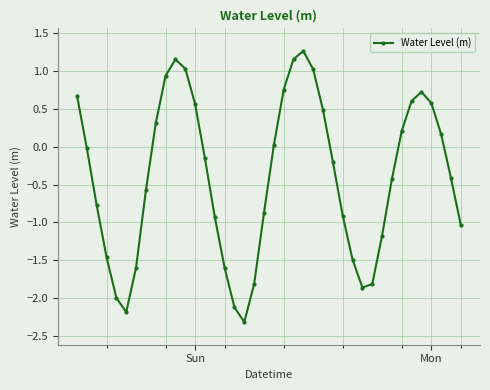

What is the difference between the second highest and second lowest values?

3.3